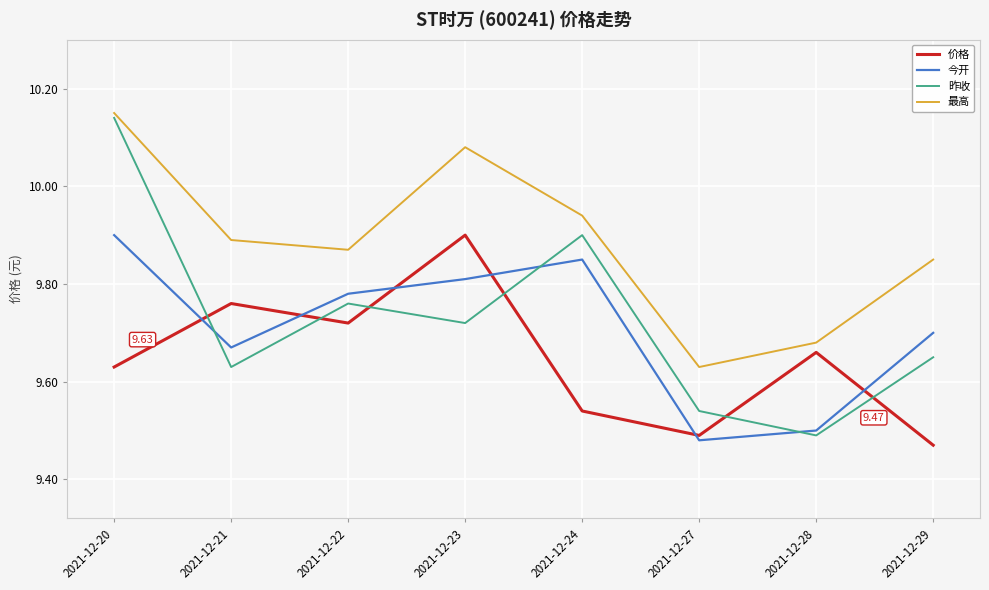

Where do 价格 and 今开 first cross each other?

2021-12-20 and 2021-12-21